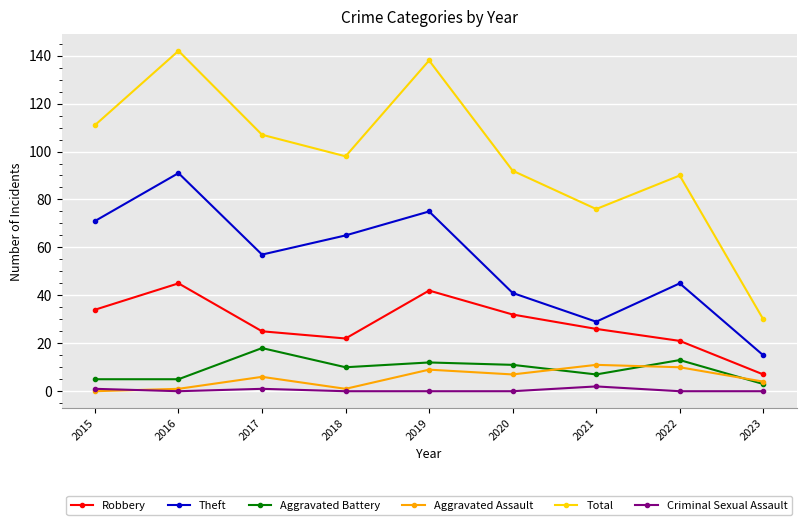

What is the difference between the maximum and minimum values in the Aggravated Assault series?

11